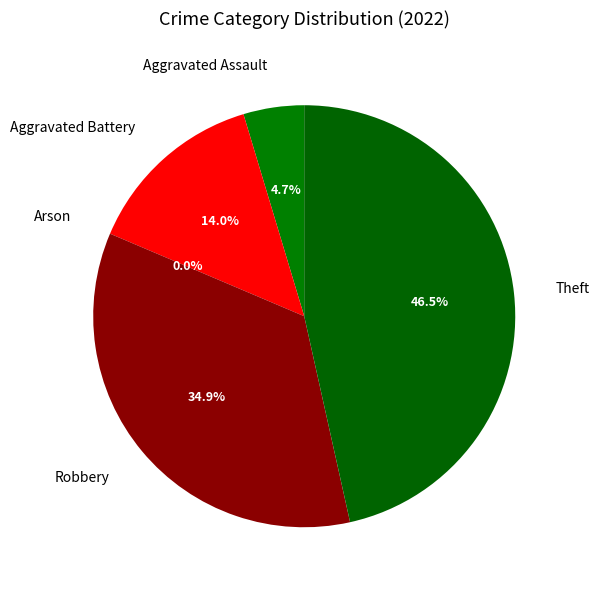

Rank the categories by value from highest to lowest.

Theft, Robbery, Aggravated Battery, Aggravated Assault, Arson